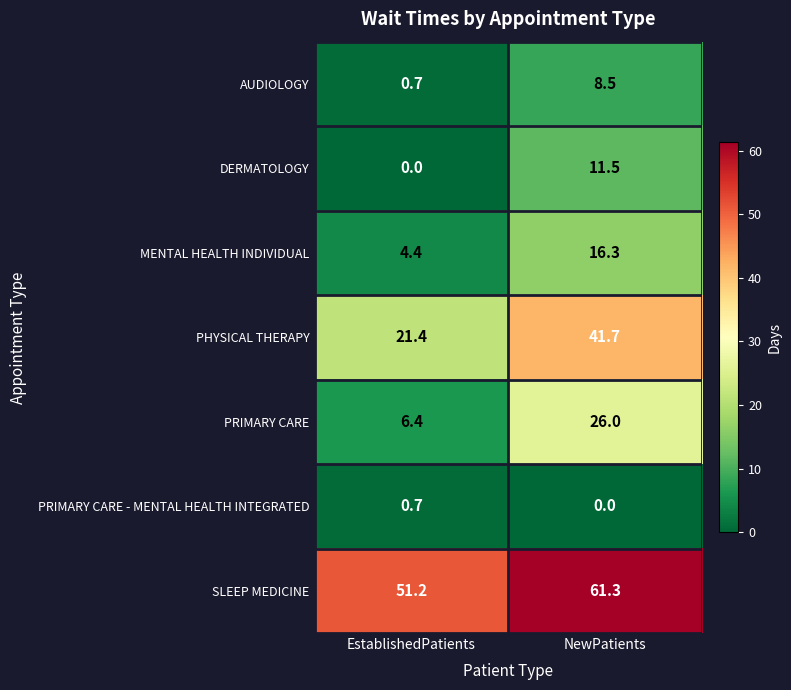

Which series has the widest spread of values?

PHYSICAL THERAPY